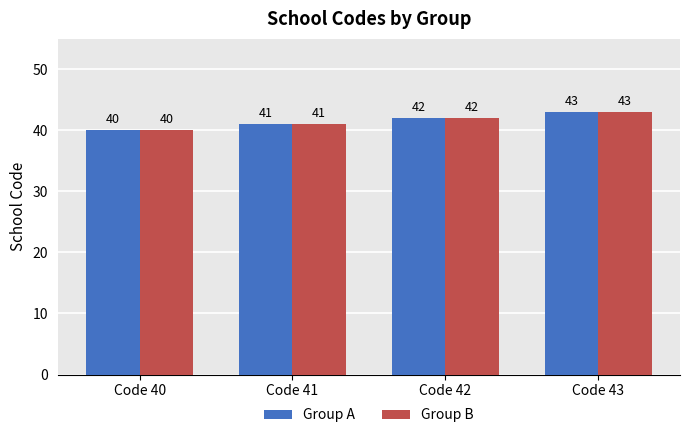

How many data points does each series have?

4